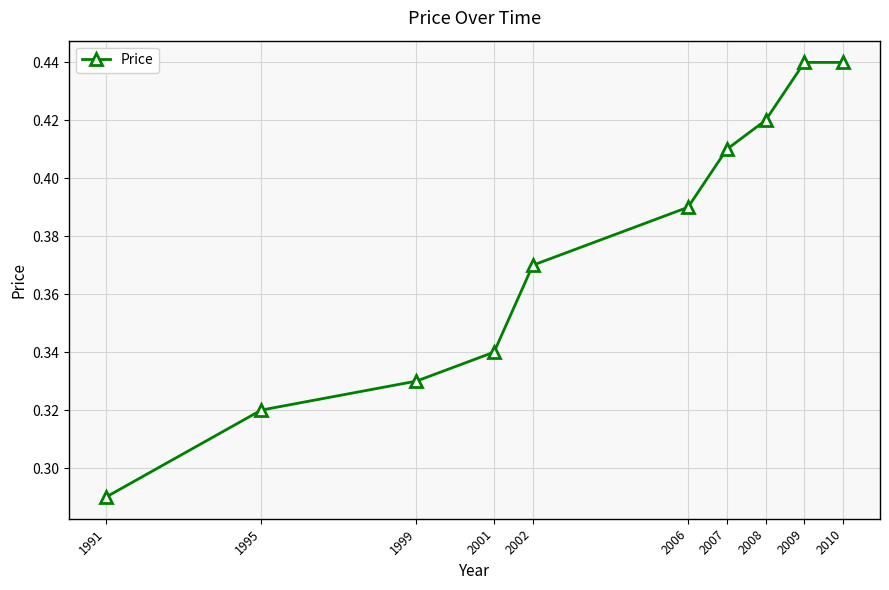

Is it true that the value at 2001 is 0.2?

False